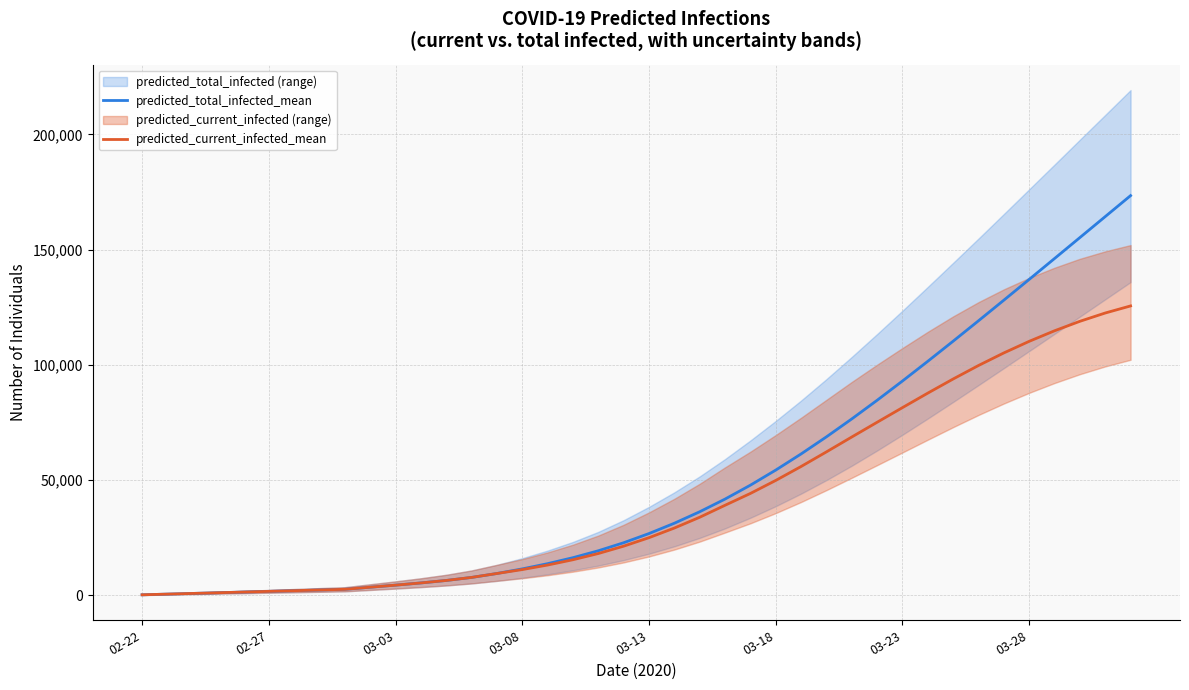

Reading right to left, what are all the values shown in this chart?

predicted_total_infected_mean: 173455	164353	155254	146168	137111	128102	119162	110316	101593	93032	84679	76587	68809	61394	54390	47850	41818	36320	31342	26867	22883	19398	16402	13806	11538	9539	7839	6520	5445	4488	3589	2685	2387	2088	1790	1492	1193	895	597	298
predicted_current_infected_mean: 125605	122535	118934	114826	110244	105219	99764	93913	87788	81495	75140	68748	62290	55949	49903	44261	39133	33933	29253	25077	21391	18204	15507	13209	11239	9539	7839	6520	5445	4488	3589	2685	2387	2088	1790	1492	1193	895	597	298